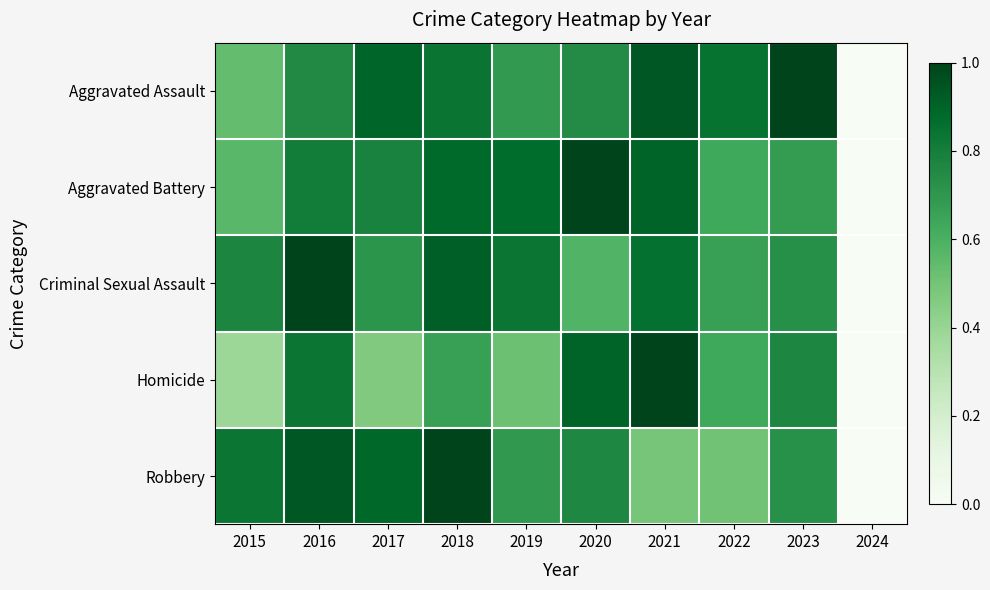

Reading left to right, extract all data points from this chart.

Aggravated Assault: 2015=0.5	2016=0.8	2017=0.9	2018=0.8	2019=0.7	2020=0.7	2021=0.9	2022=0.8	2023=1.0	2024=0.0
Aggravated Battery: 2015=0.6	2016=0.8	2017=0.8	2018=0.9	2019=0.9	2020=1.0	2021=0.9	2022=0.6	2023=0.7	2024=0.0
Criminal Sexual Assault: 2015=0.8	2016=1.0	2017=0.7	2018=0.9	2019=0.8	2020=0.6	2021=0.9	2022=0.7	2023=0.7	2024=0.0
Homicide: 2015=0.4	2016=0.8	2017=0.5	2018=0.7	2019=0.5	2020=0.9	2021=1.0	2022=0.6	2023=0.8	2024=0.0
Robbery: 2015=0.8	2016=0.9	2017=0.9	2018=1.0	2019=0.7	2020=0.8	2021=0.5	2022=0.5	2023=0.7	2024=0.0